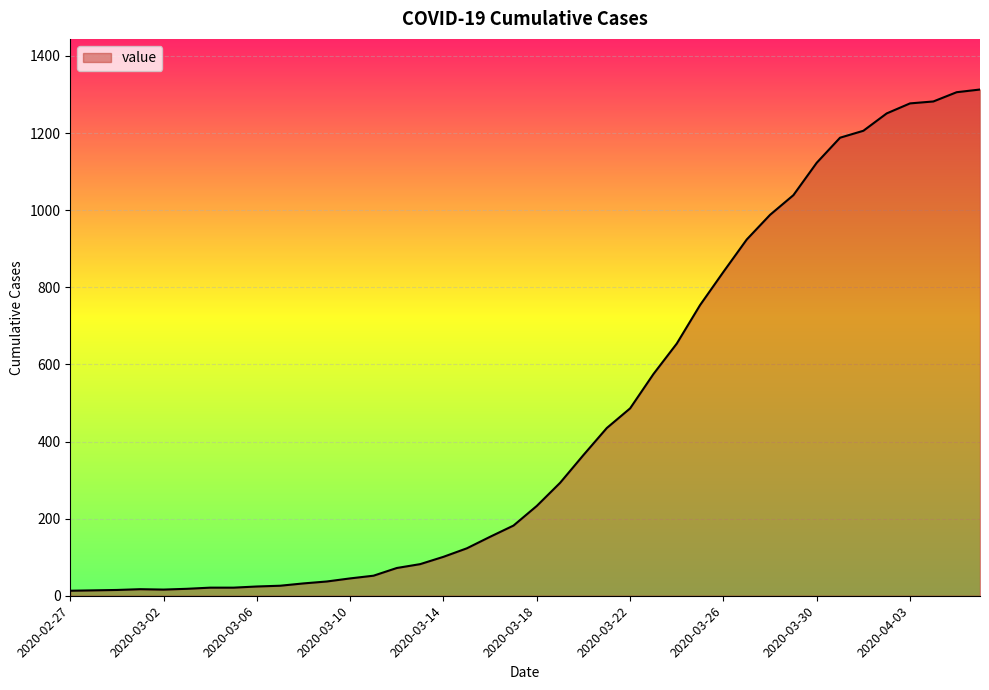

What is the maximum value shown in the chart?

1313